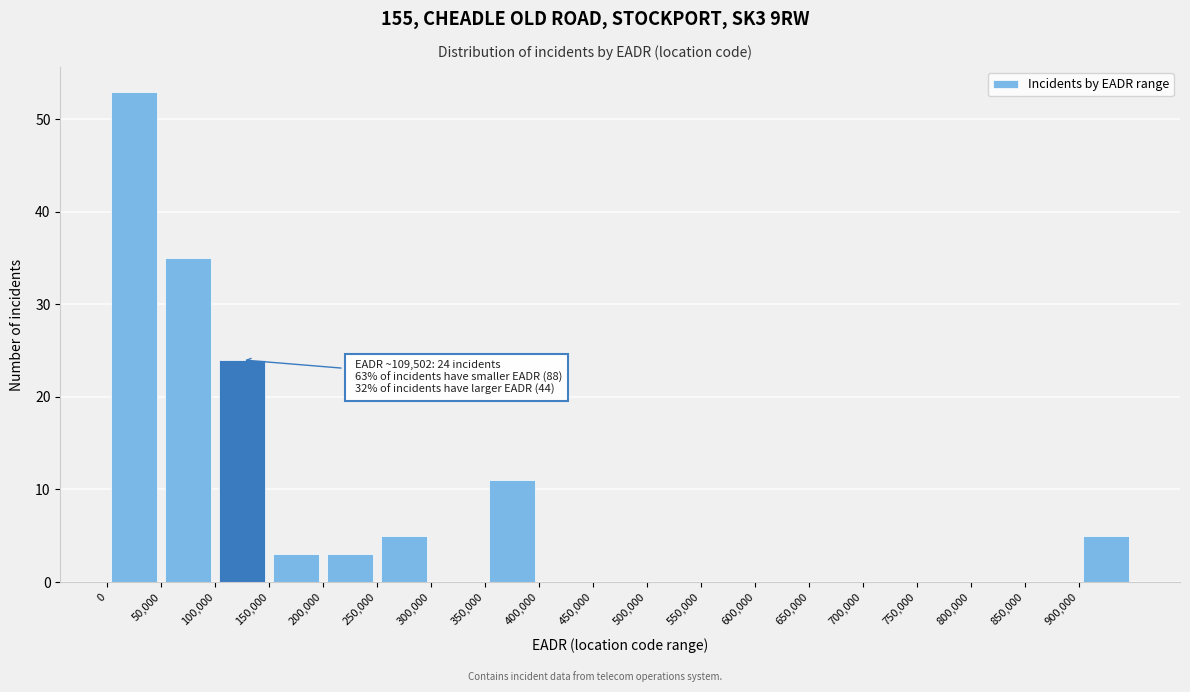

Over which range of the x-axis is the bar tallest?

0 to 50000